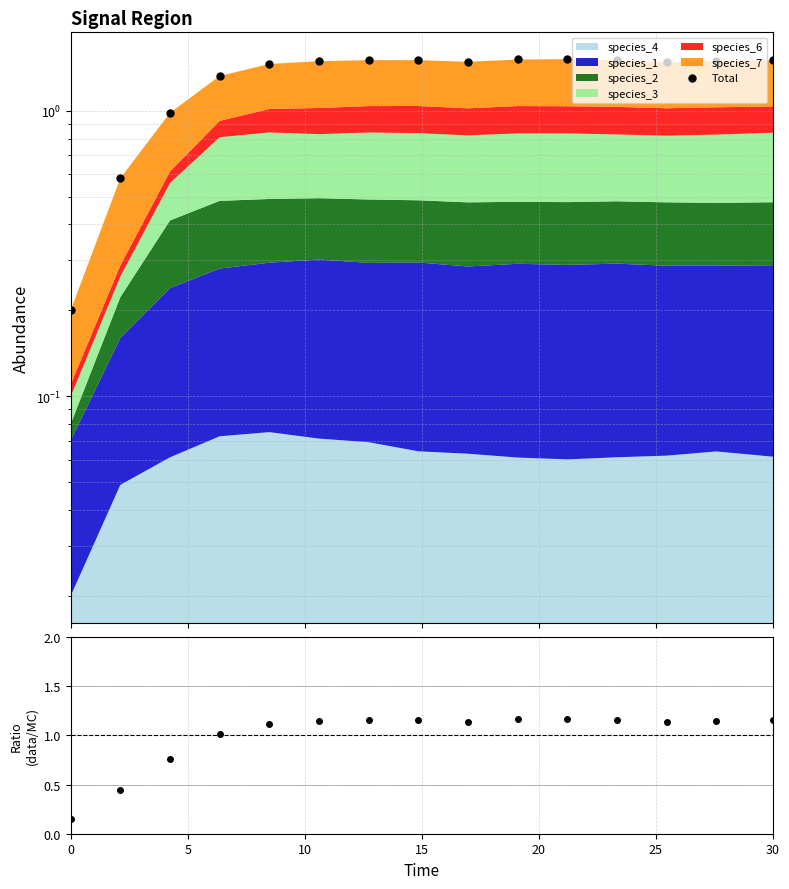

What is the label of the 3rd point from the left?

10